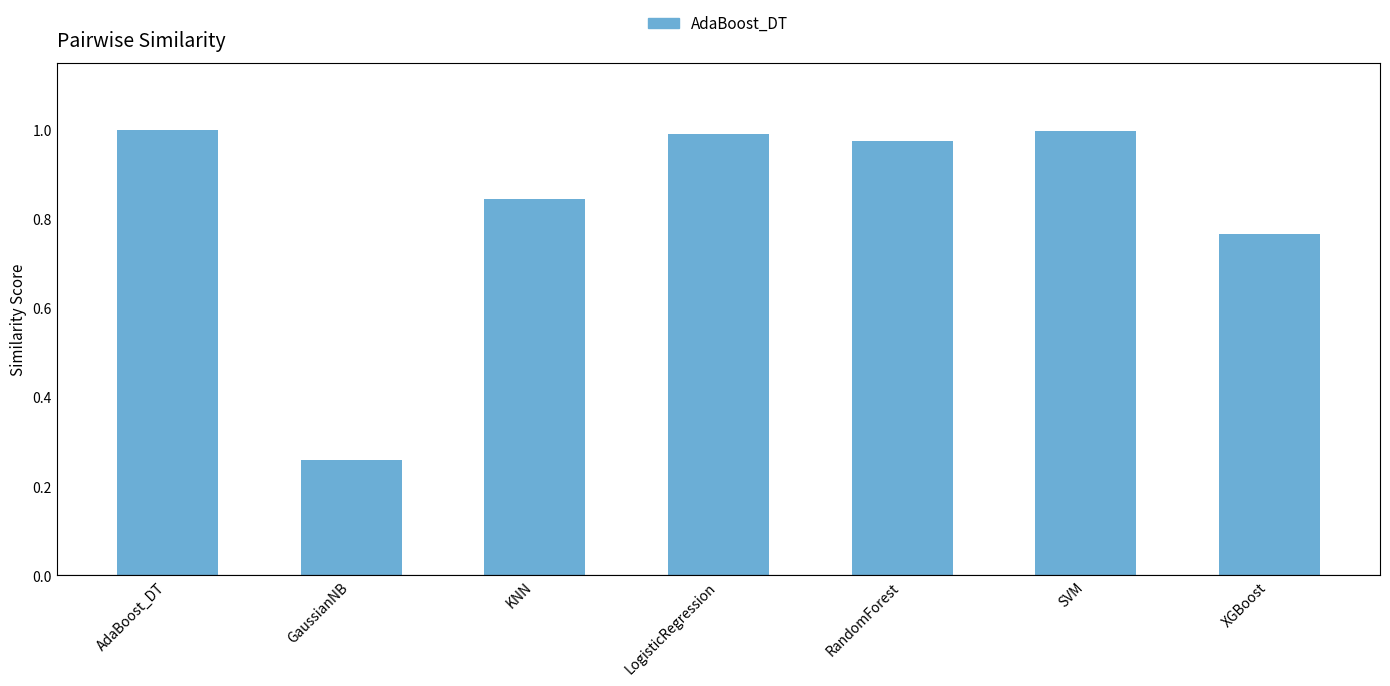

What is the label of the 2nd bar from the right?

SVM